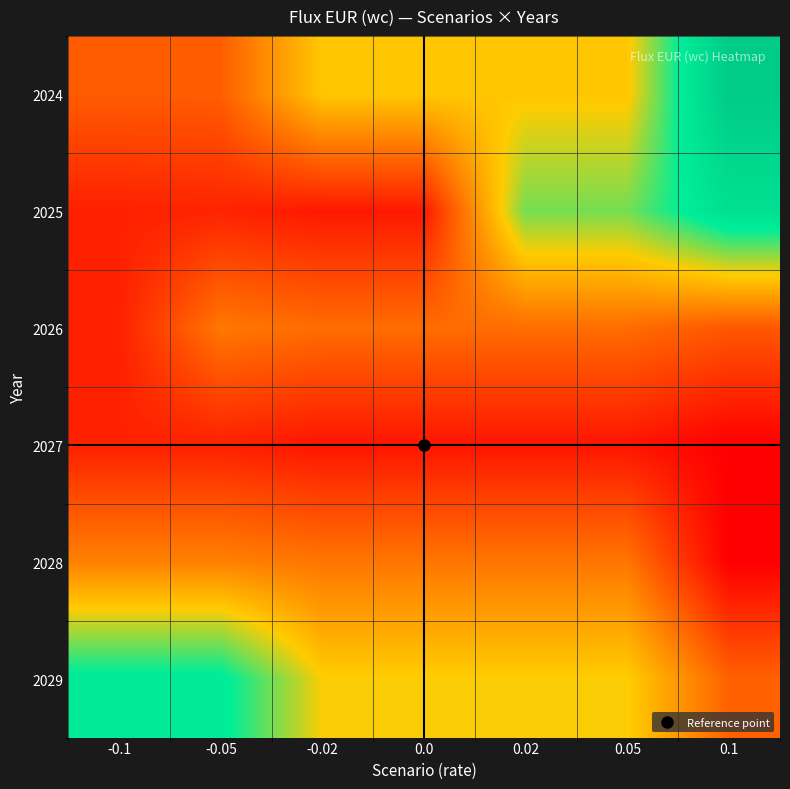

Reading right to left, extract all data points from this chart.

2024: 0.1=2013175	0.05=1013175	0.02=1013175	0.0=1013175	-0.02=1013175	-0.05=513175	-0.1=505375
2025: 0.1=1721600	0.05=1302950	0.02=1302950	0.0=185450	-0.02=185450	-0.05=239450	-0.1=223850
2026: 0.1=482350	0.05=585450	0.02=585450	0.0=585450	-0.02=585450	-0.05=639450	-0.1=223850
2027: 0.1=66750	0.05=169850	0.02=169850	0.0=169850	-0.02=169850	-0.05=223850	-0.1=223850
2028: 0.1=66750	0.05=632975	0.02=632975	0.0=632975	-0.02=632975	-0.05=686975	-0.1=686975
2029: 0.1=533375	0.05=1048050	0.02=1048050	0.0=1048050	-0.02=1048050	-0.05=1575050	-0.1=1575050